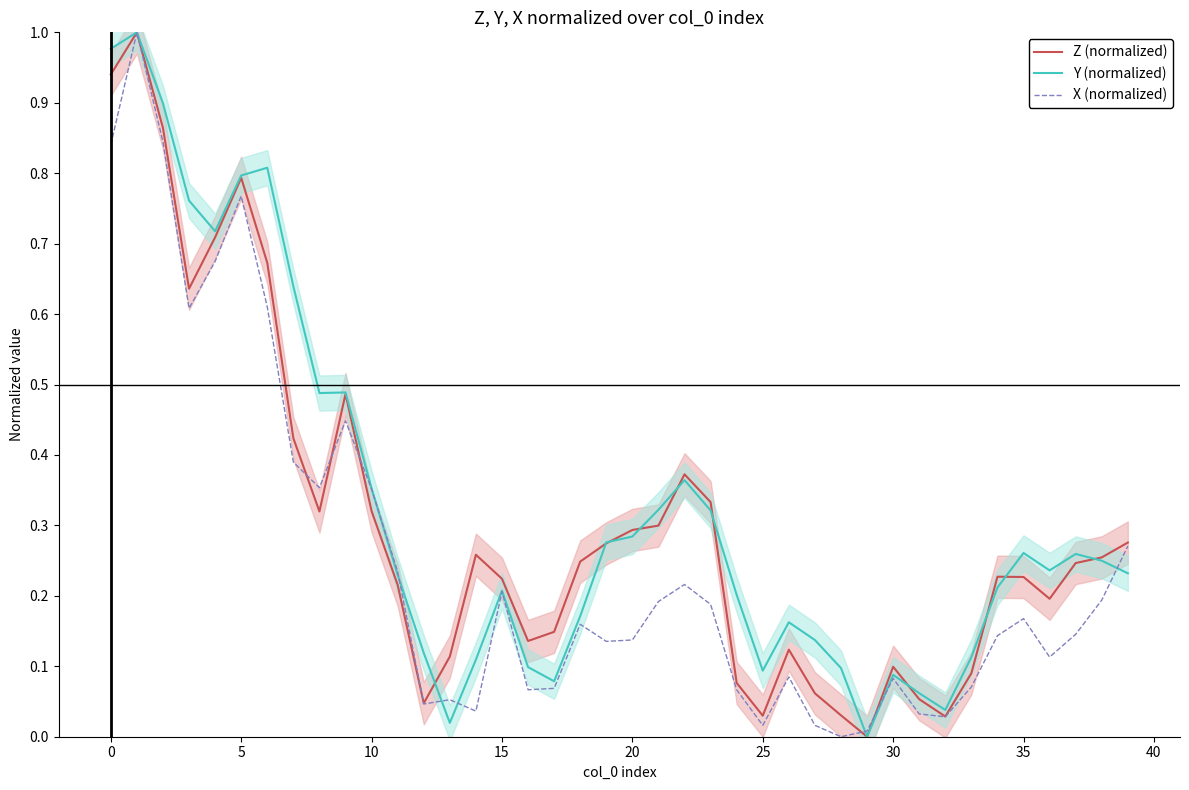

What is the greatest value displayed?

1.0